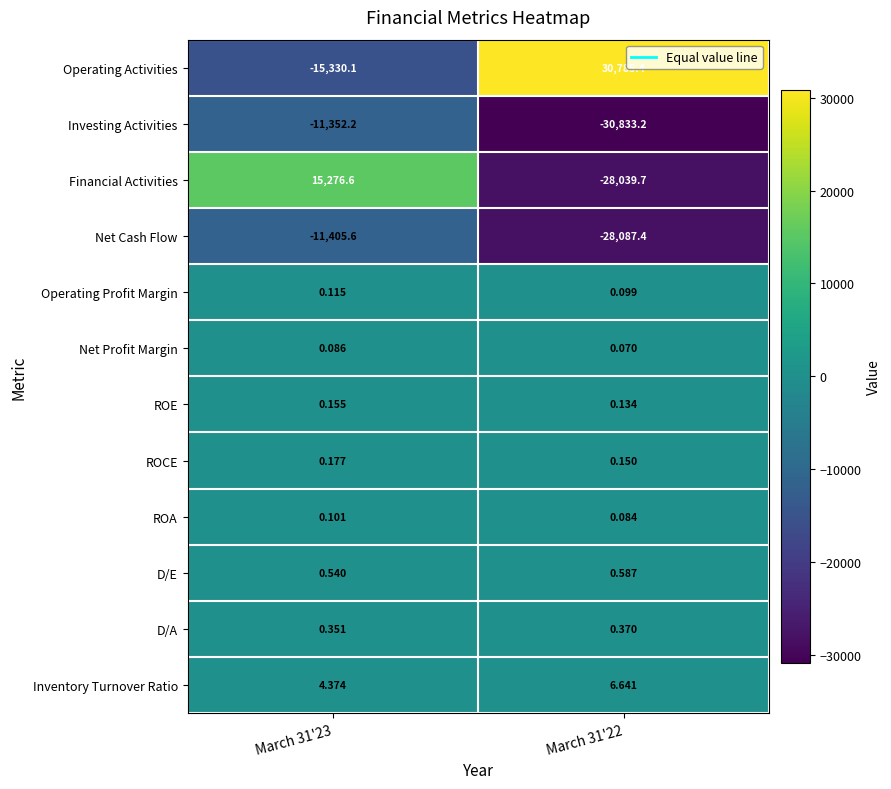

Which series has the largest total across all categories?

Operating Activities